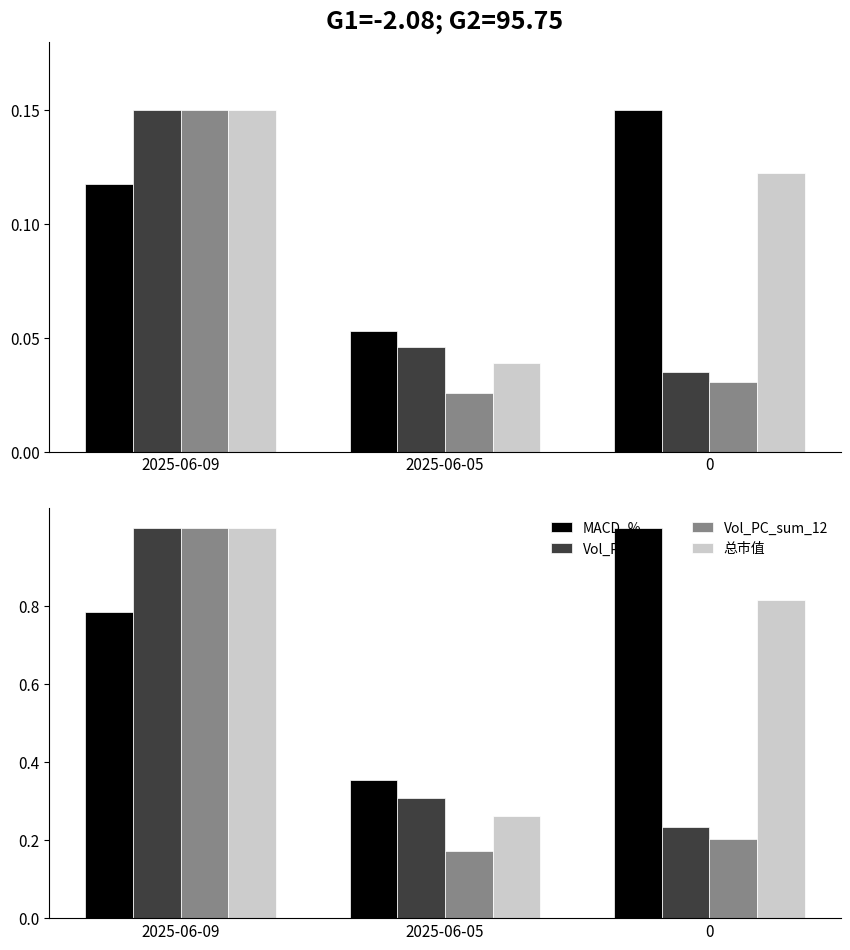

Are the bars horizontal?

No